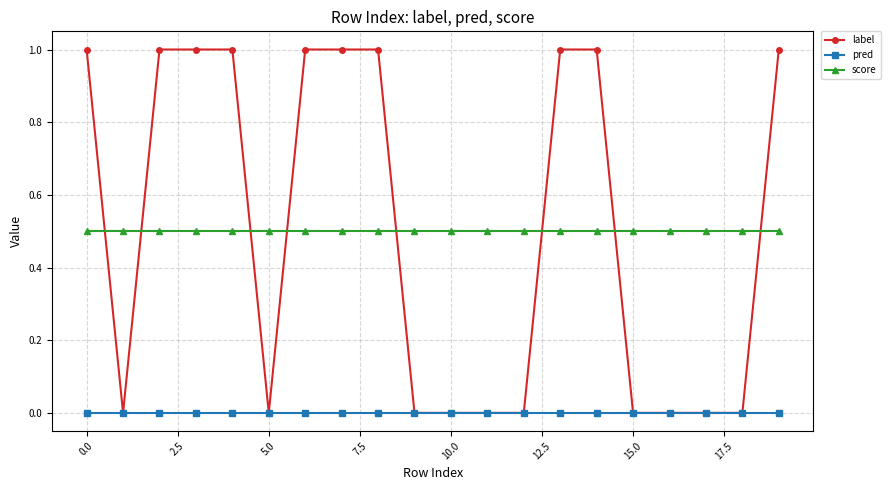

Which series has the widest spread of values?

label